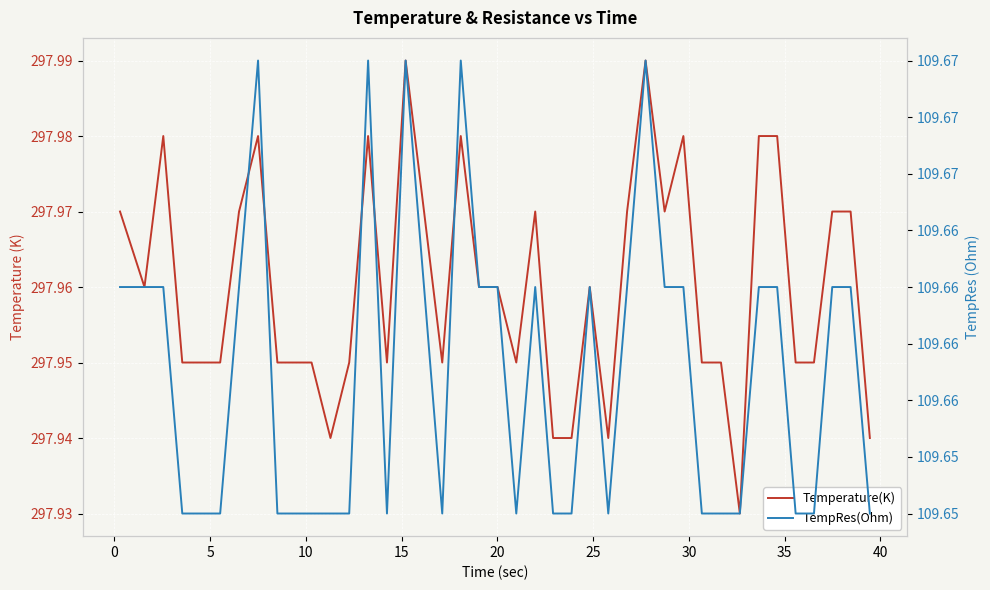

List the series in order of their overall mean, lowest first.

TempRes(Ohm), Temperature(K)